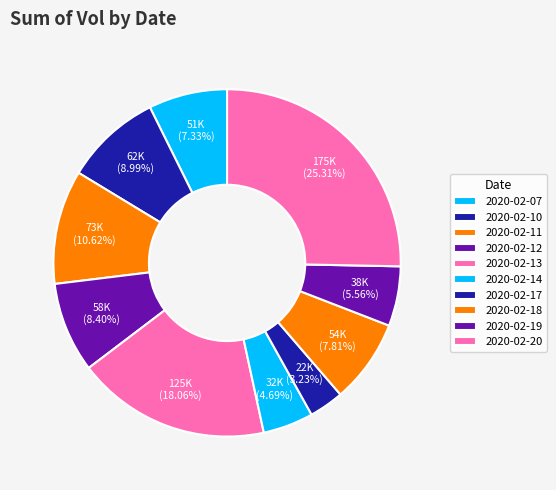

Between 2020-02-10 and 2020-02-17, which is larger?

2020-02-10